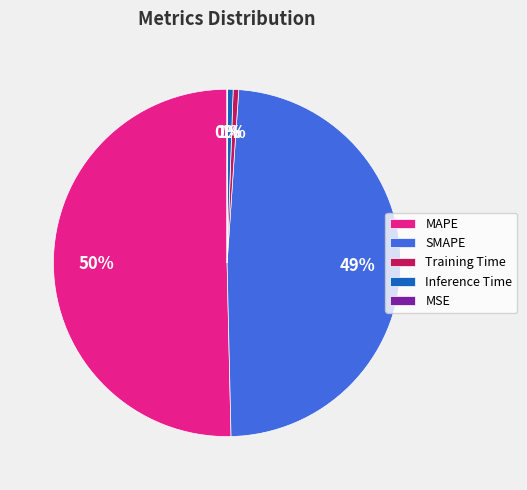

Is it true that Inference Time is 11% of the pie?

False